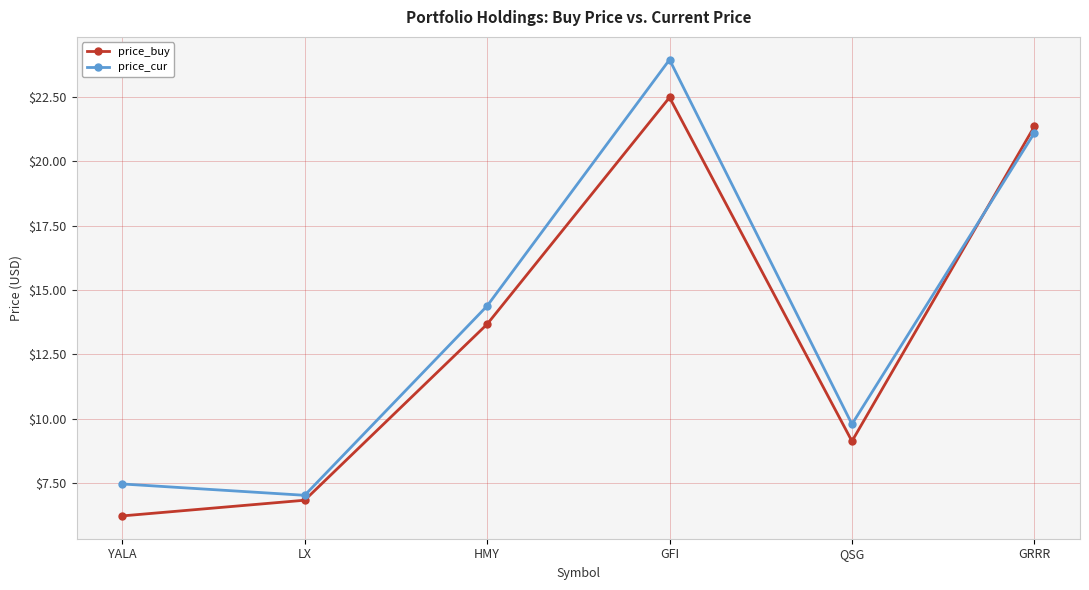

How many lines are shown in the chart?

2